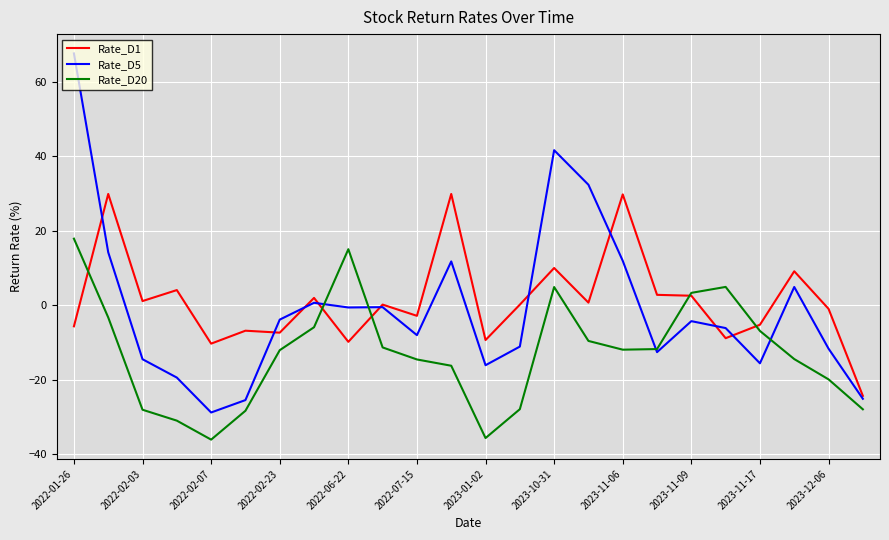

Which series has the largest range (max minus min)?

Rate_D5